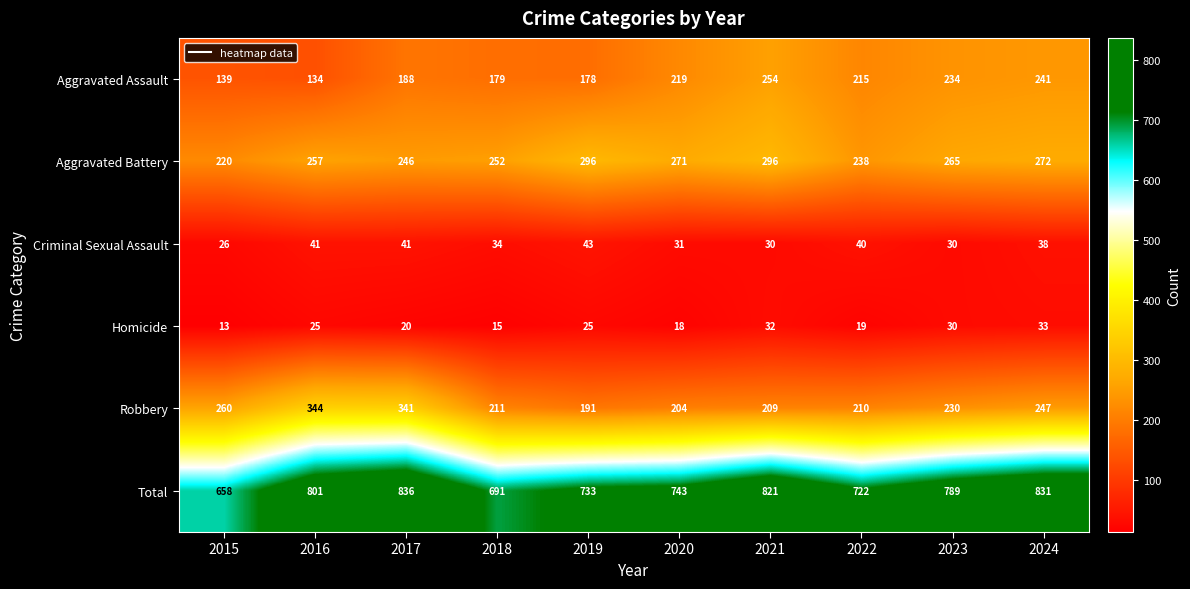

How many series are shown in this chart?

6